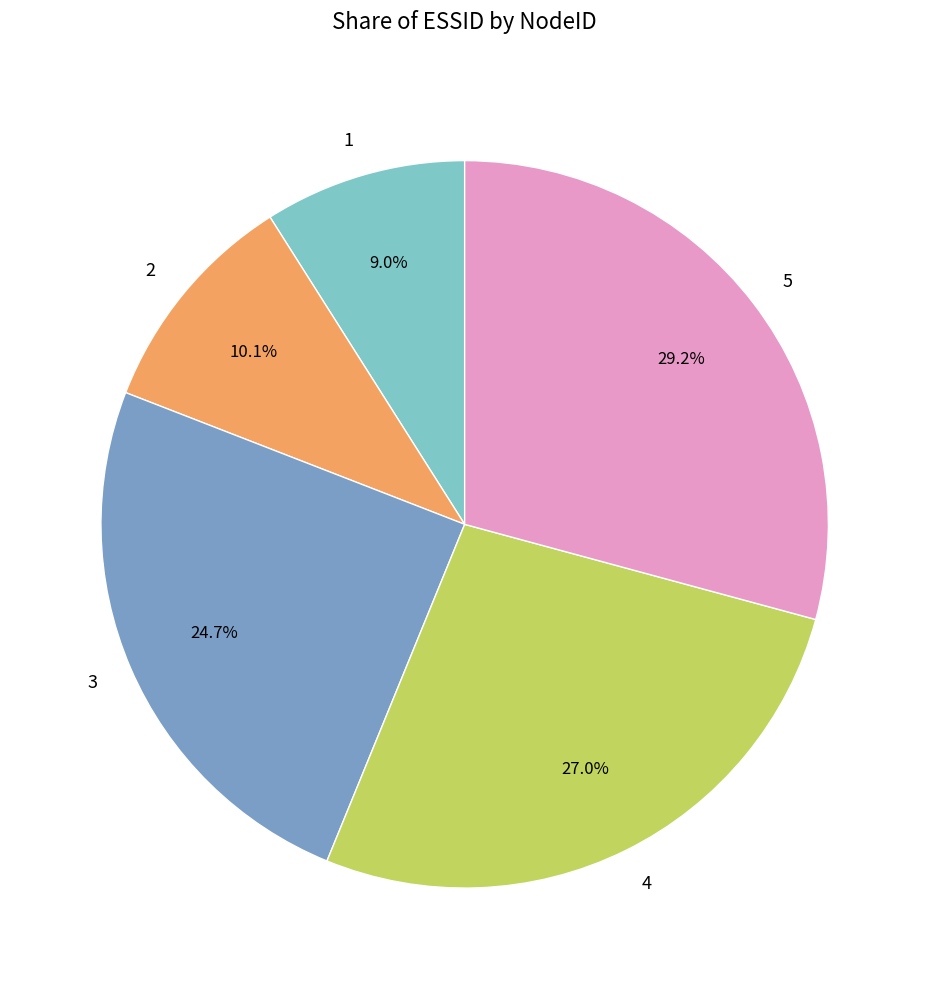

What percentage is NOT represented by 5?

70.8%